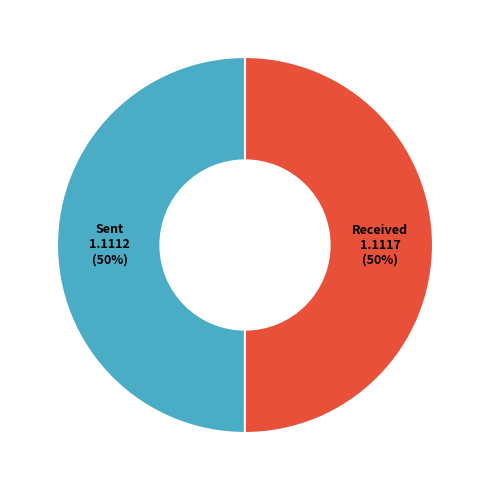

Count the number of slices in the pie.

2